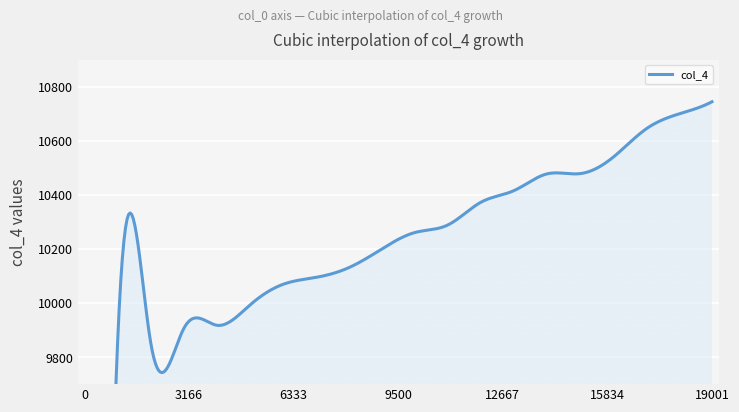

Rank the categories by value from lowest to highest.

0, 60, 10, 64, 72, 83, 93, 98, 92, 102, 119, 131, 134, 147, 148, 153, 178, 198, 221, 240